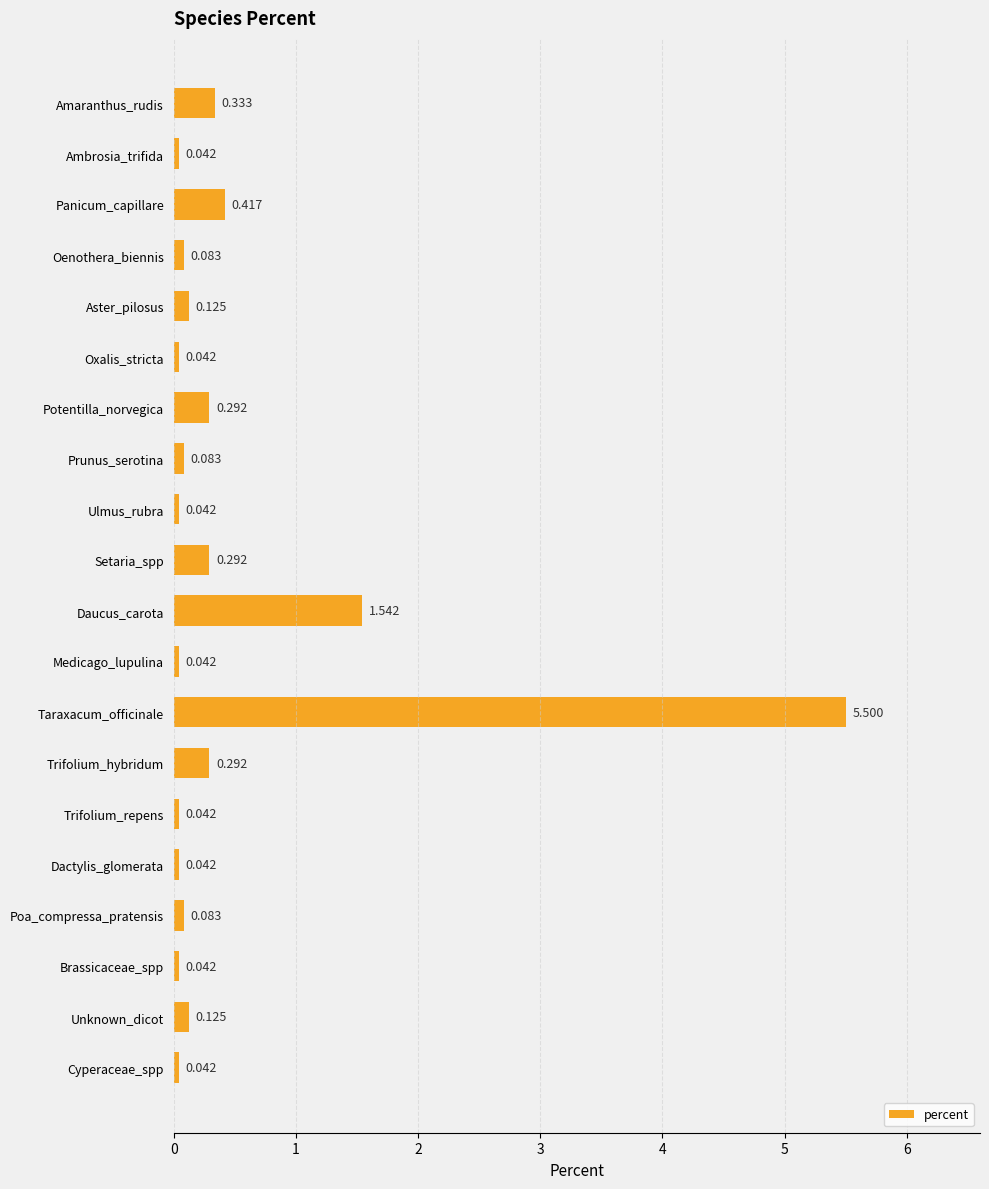

What is the label of the 13th bar from the bottom?

Prunus_serotina